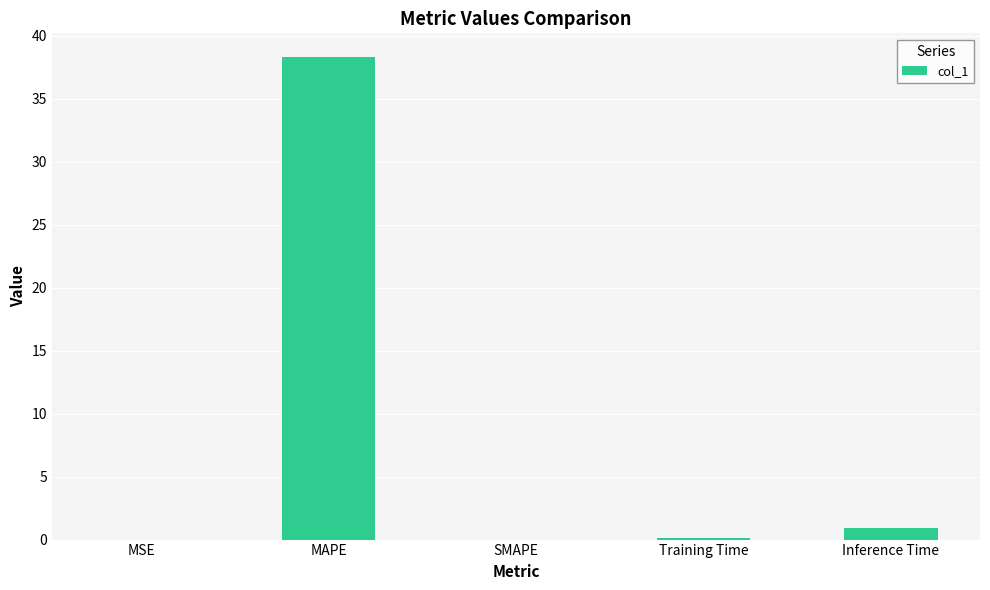

What is the difference between the values at Inference Time and MSE?

0.9